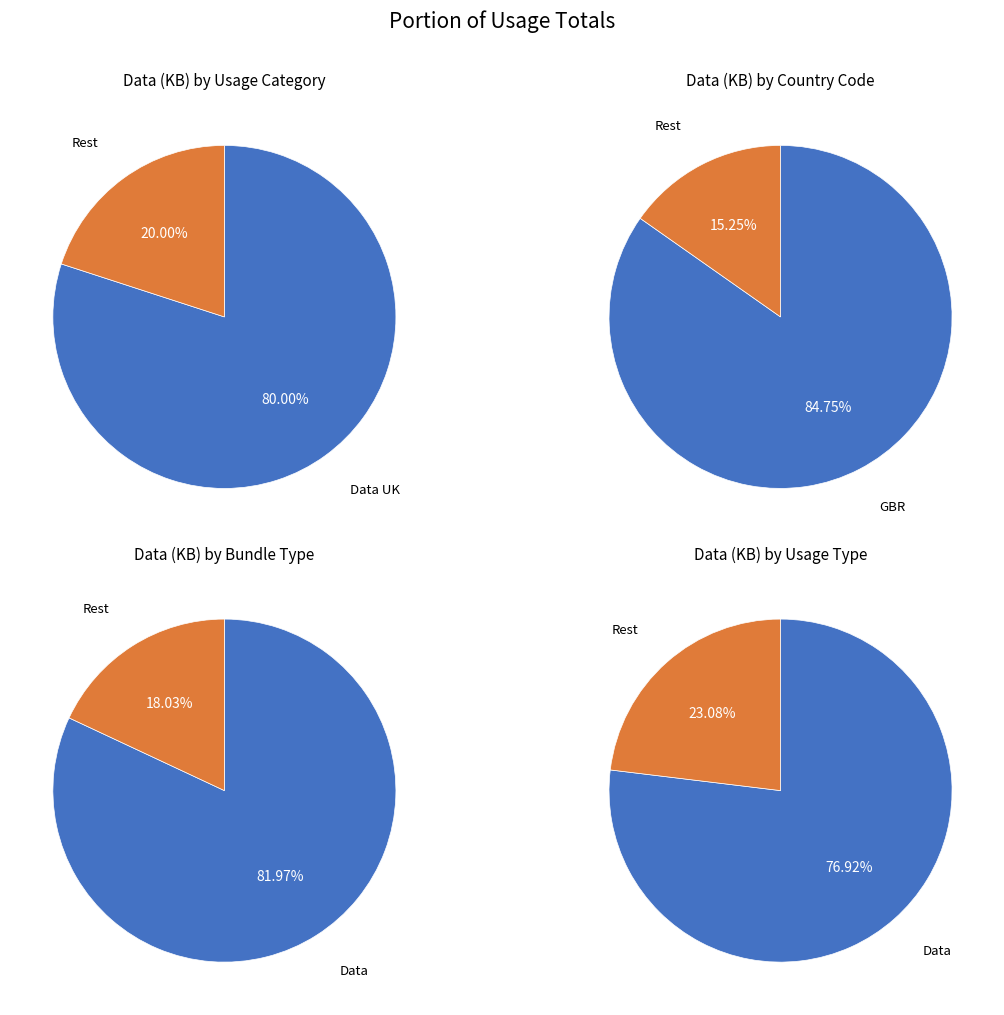

The 26 slice represents 1% of the pie. True or false?

False